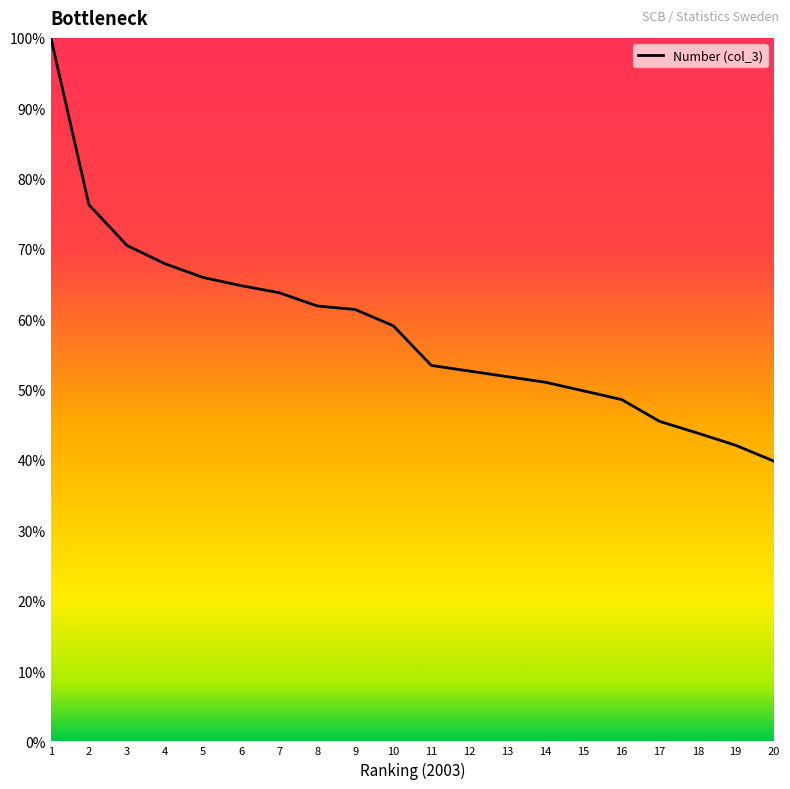

What is the sum of all values?

1170.1